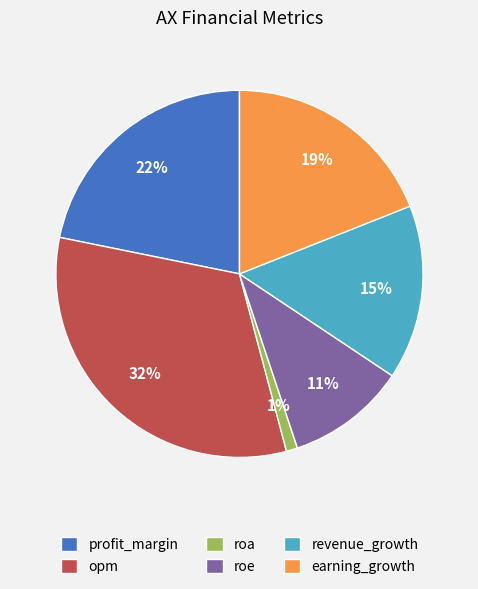

Is there any slice that represents more than half of the pie?

No